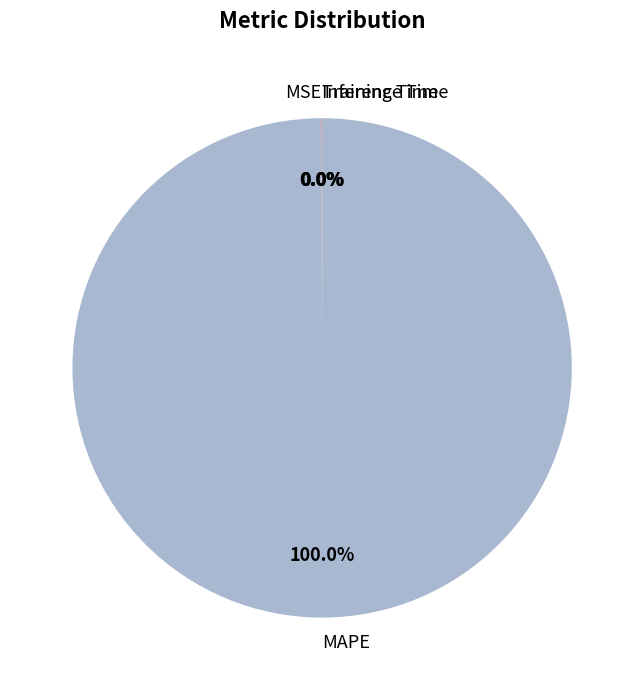

What percentage is the MAPE slice, to the nearest percent?

100%